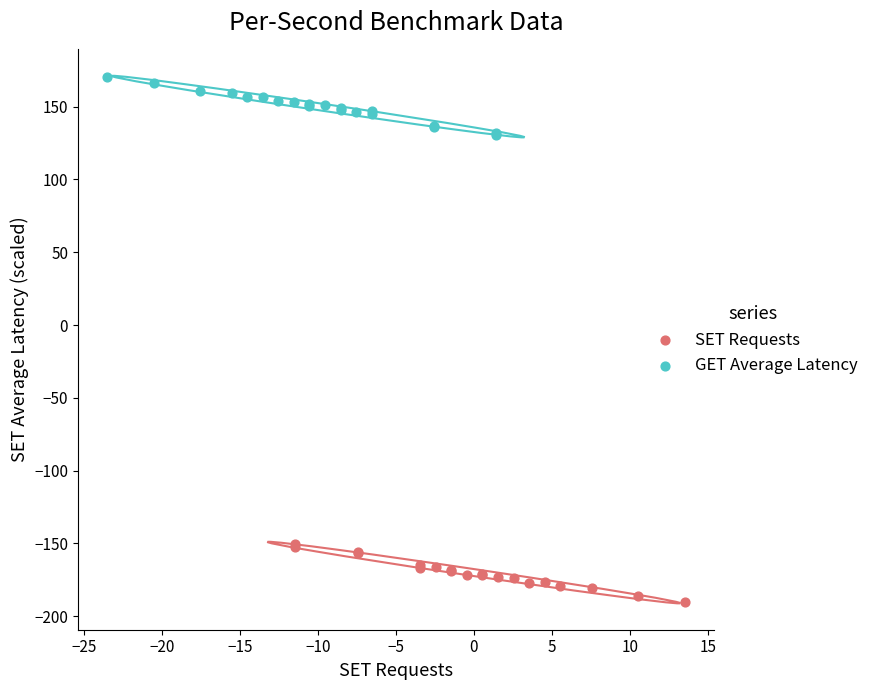

Which series contains the highest Y value?

GET Average Latency